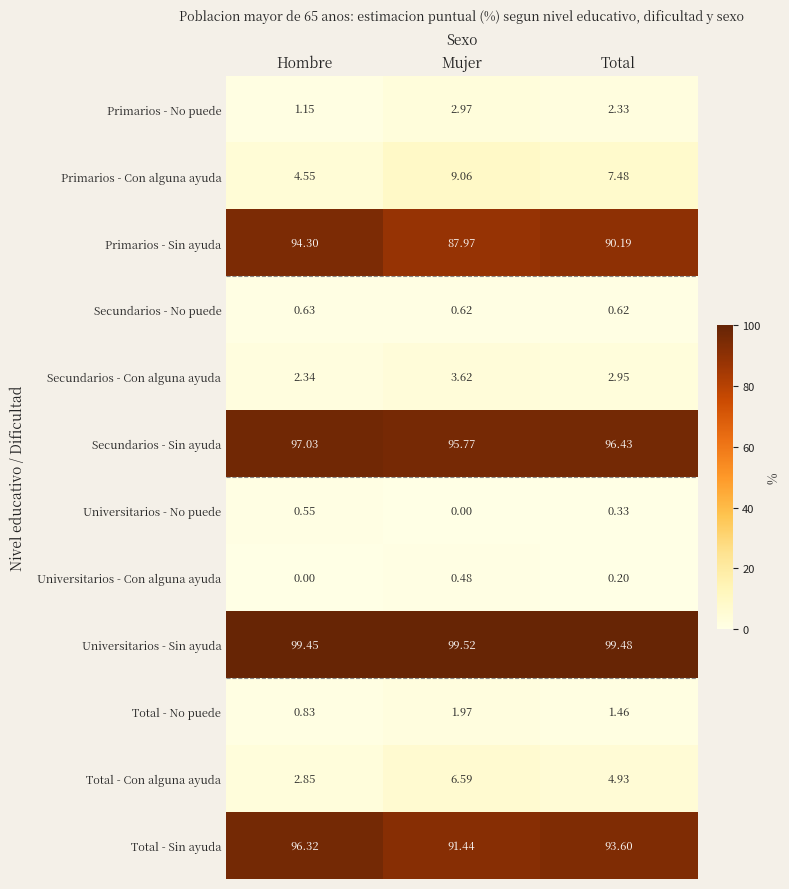

Where is Total - No puede nearest to the value 1?

Hombre